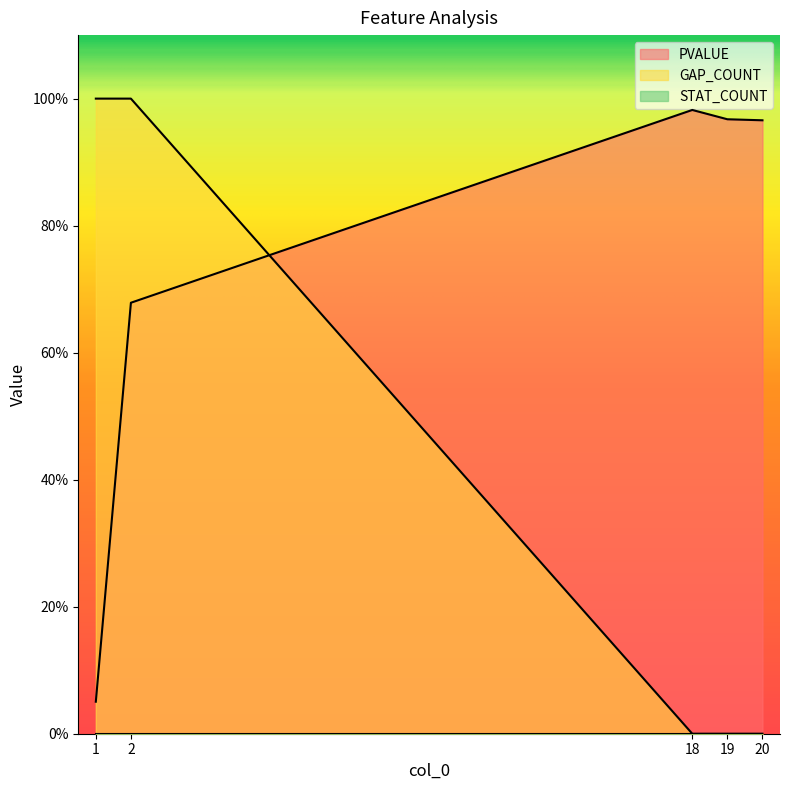

How many lines are shown in the chart?

2